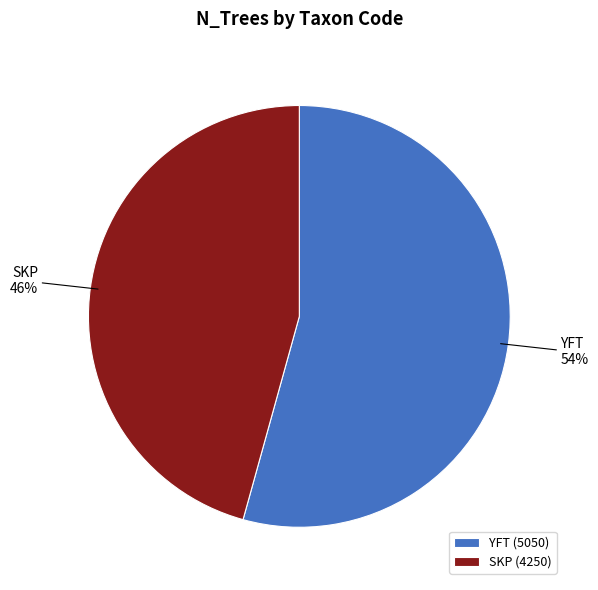

Combined, do YFT and SKP account for over 50%?

Yes